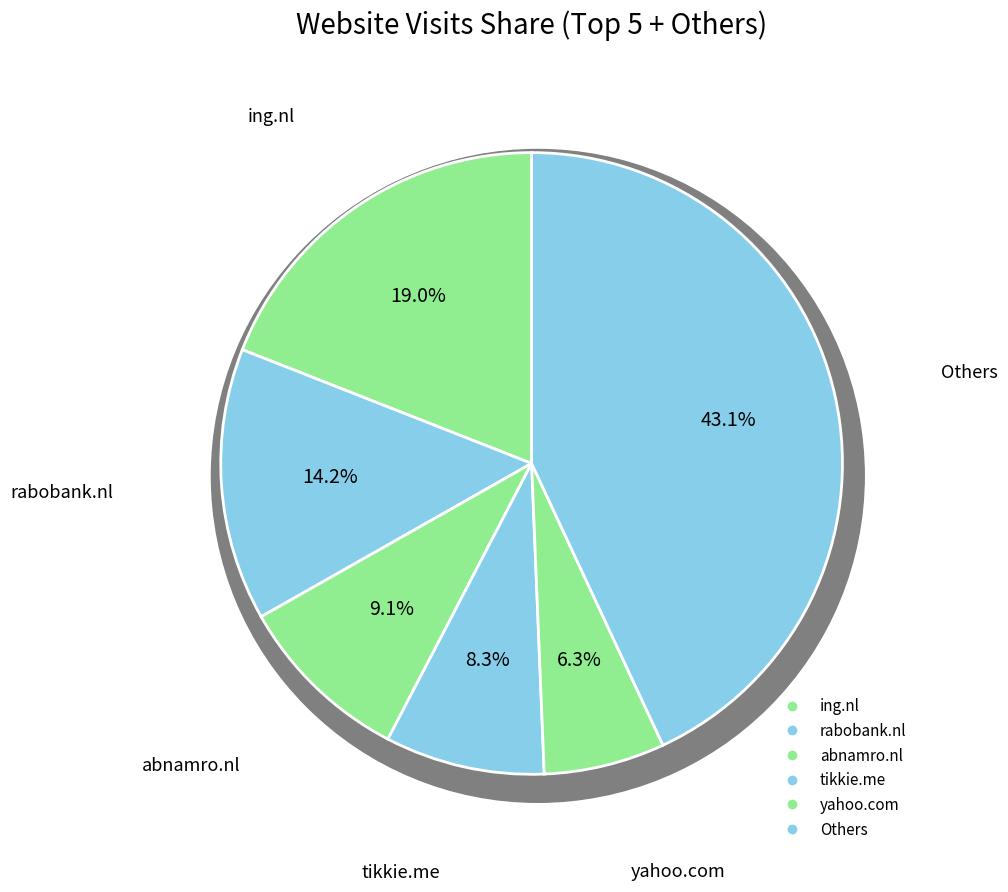

Is there a majority slice in this chart?

No